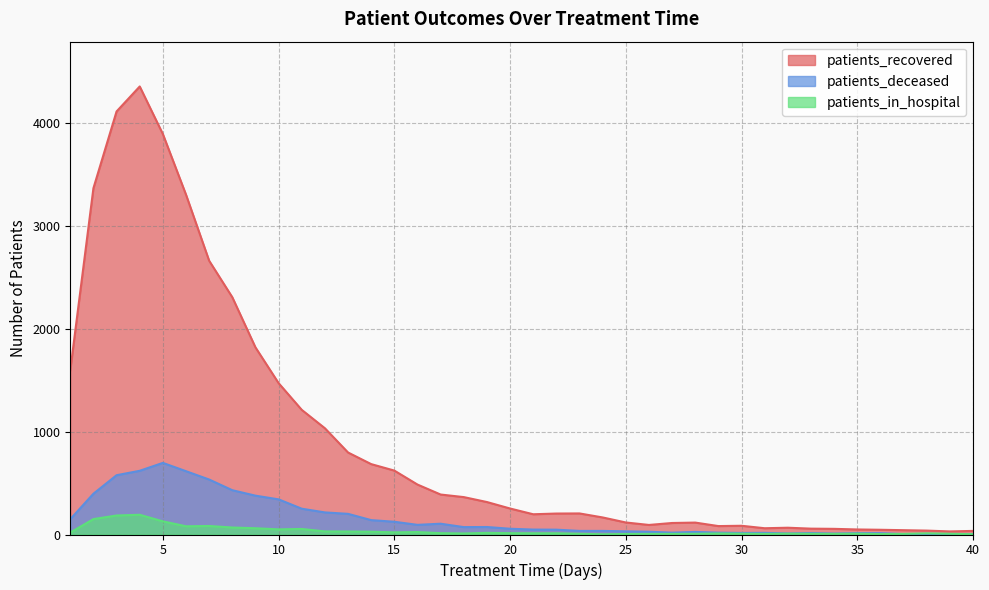

Rank the series by their maximum value, from lowest to highest.

patients_in_hospital, patients_deceased, patients_recovered